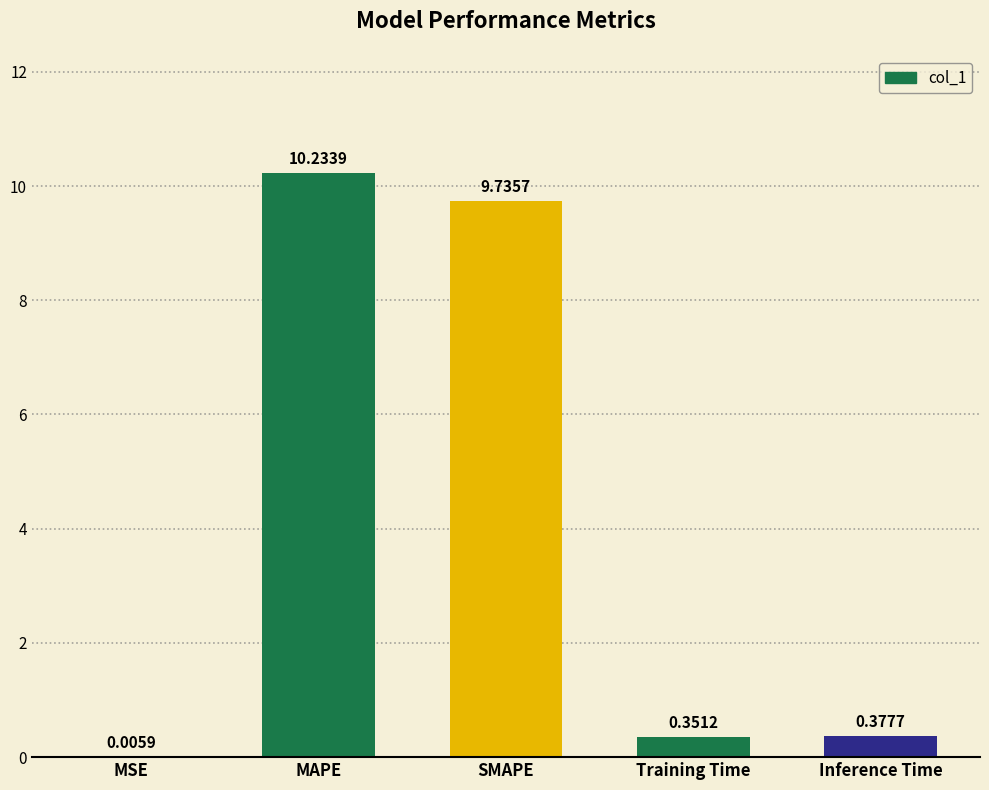

Between MSE and Inference Time, which is larger?

Inference Time